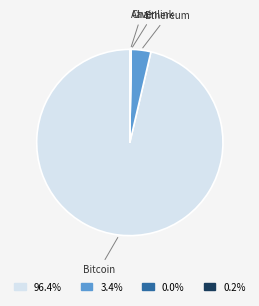

Is the sum of Ethereum and Bitcoin greater than half?

Yes